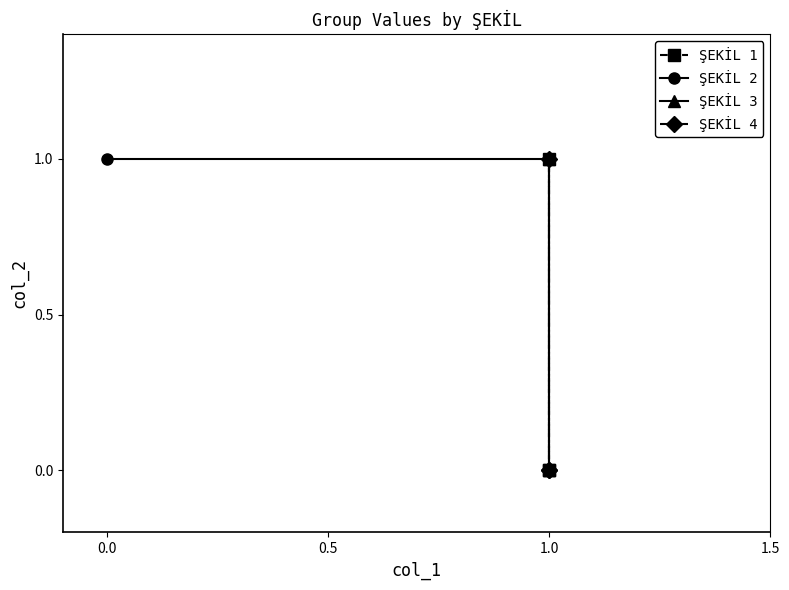

Reading left to right, what are all the values shown in this chart?

ŞEKİL 1: 0	1	0
ŞEKİL 4: 1	0	0